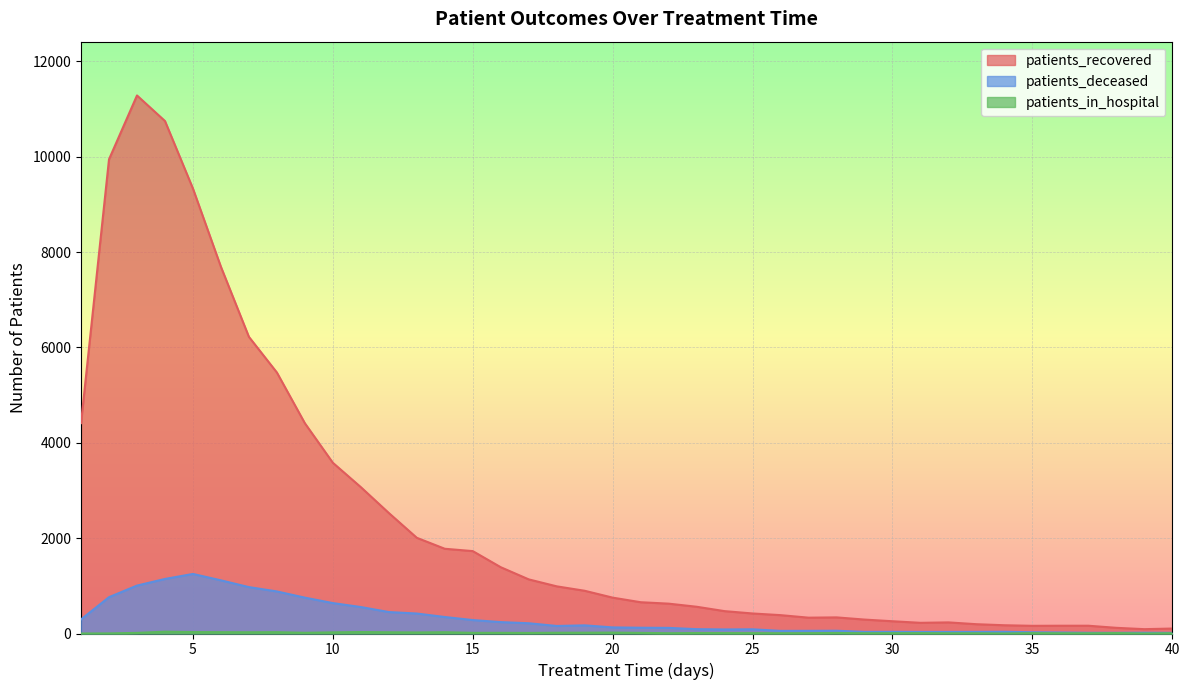

What value does the patients_in_hospital series have at 11, to the nearest 10?

30